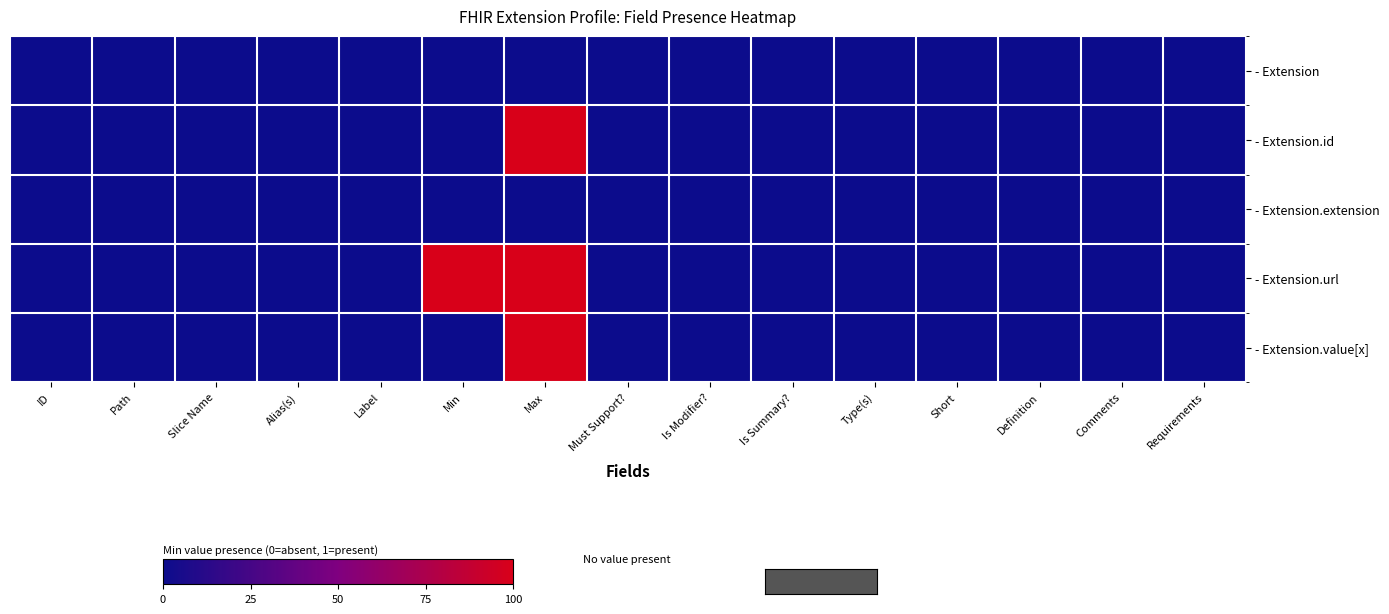

How many series are shown in this chart?

5